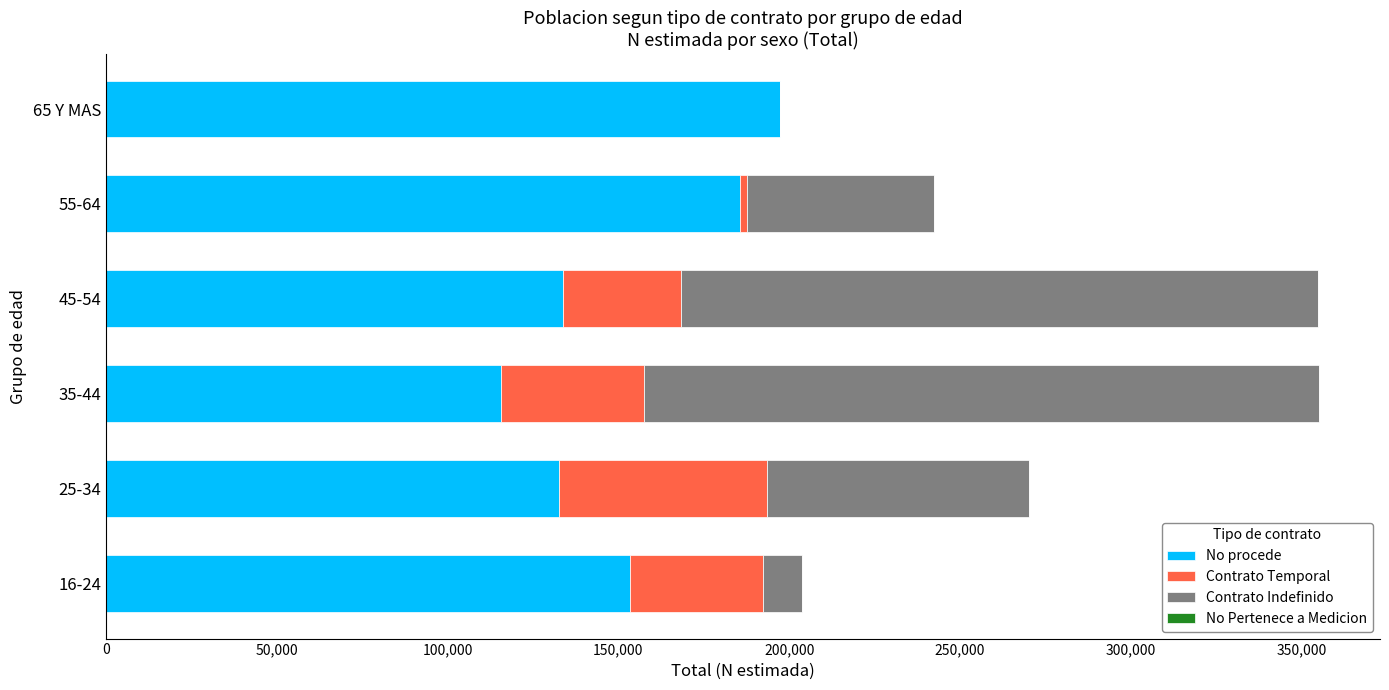

At which label does No procede reach its peak?

65 Y MAS